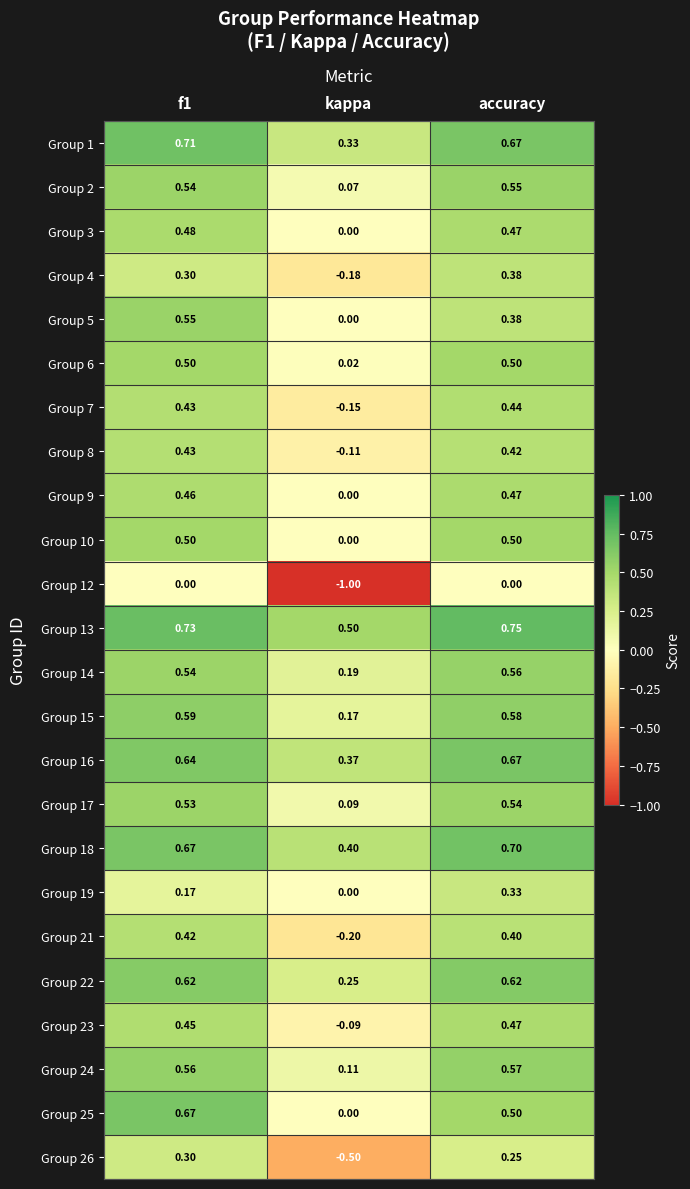

Is the value of Group 2 at kappa greater than the value of Group 23 at accuracy?

No